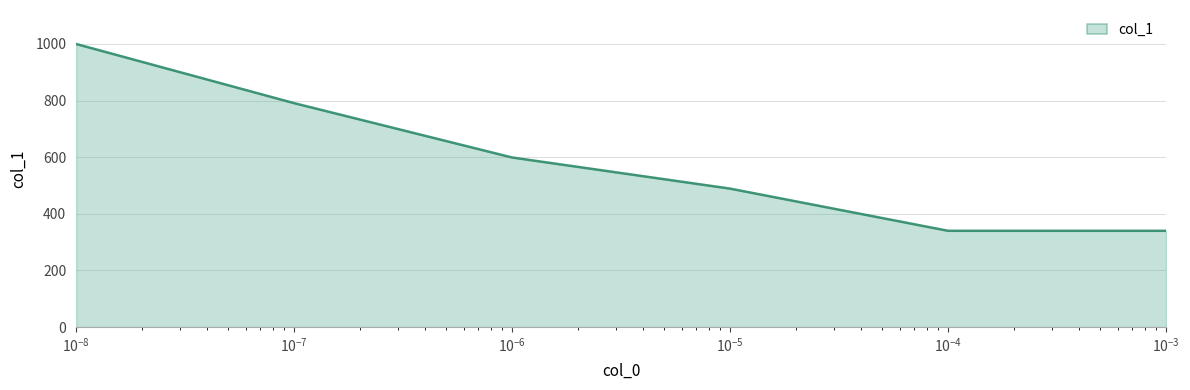

What is the sum of all values?

3559